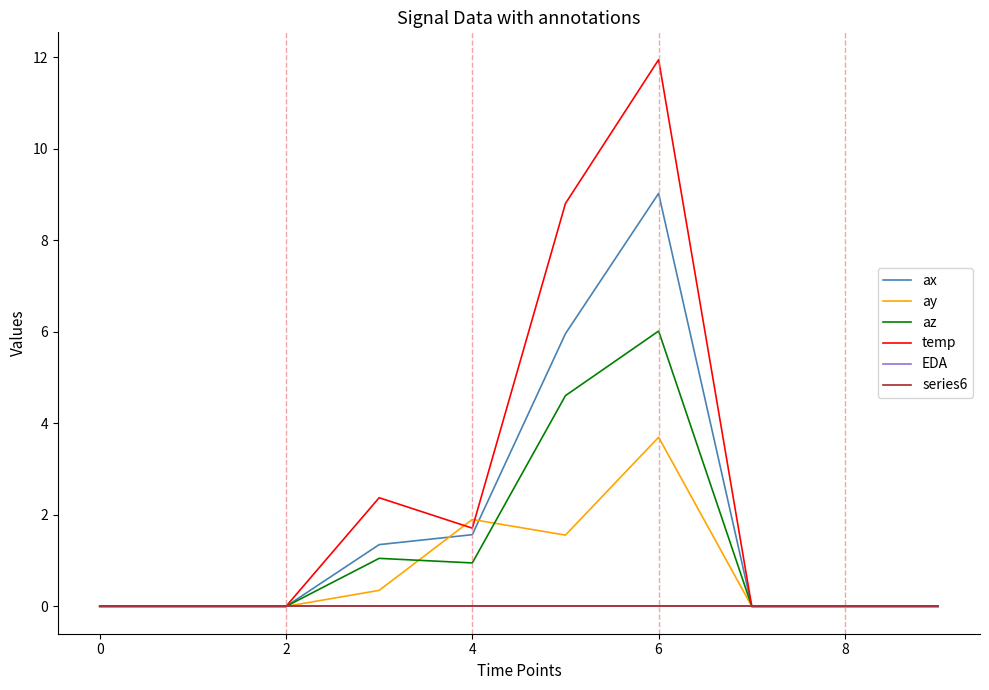

Which category has the highest value in the temp series?

6